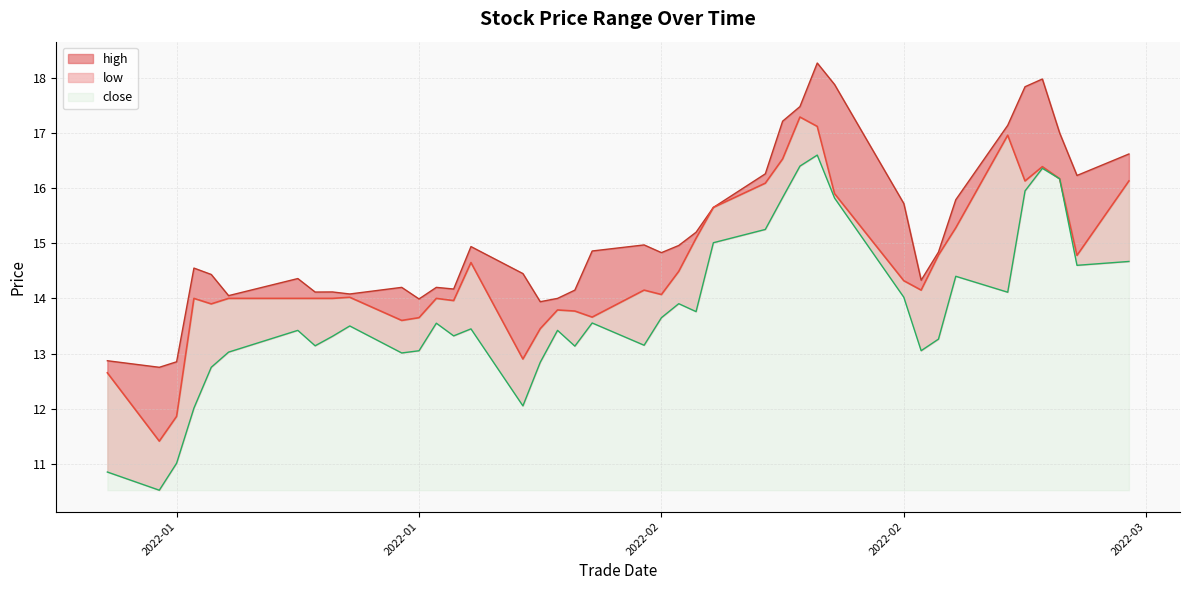

Reading left to right, what are all the values shown in this chart?

high: 12.9	12.8	12.8	14.6	14.4	14.1	14.4	14.1	14.1	14.1	14.2	14.0	14.2	14.2	14.9	14.4	13.9	14.0	14.2	14.9	15.0	14.8	15.0	15.2	15.7	16.3	17.2	17.5	18.3	17.9	15.7	14.3	14.8	15.8	17.1	17.8	18.0	17.0	16.2	16.6
close: 12.7	11.4	11.9	14.0	13.9	14.0	14.0	14.0	14.0	14.0	13.6	13.7	14.0	14.0	14.7	12.9	13.4	13.8	13.8	13.7	14.2	14.1	14.5	15.1	15.7	16.1	16.5	17.3	17.1	15.9	14.3	14.2	14.8	15.3	17.0	16.1	16.4	16.2	14.8	16.1
low: 10.8	10.5	11.0	12.0	12.8	13.0	13.4	13.1	13.3	13.5	13.0	13.1	13.6	13.3	13.4	12.1	12.8	13.4	13.1	13.6	13.2	13.7	13.9	13.8	15.0	15.3	15.8	16.4	16.6	15.8	14.0	13.1	13.3	14.4	14.1	15.9	16.4	16.2	14.6	14.7